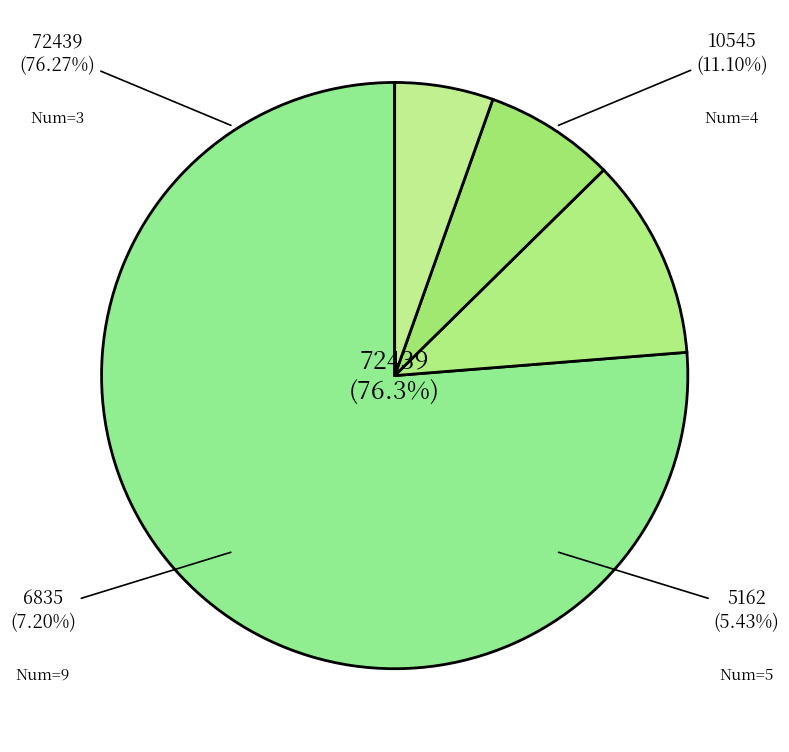

What portion of the pie excludes 5?

94.6%